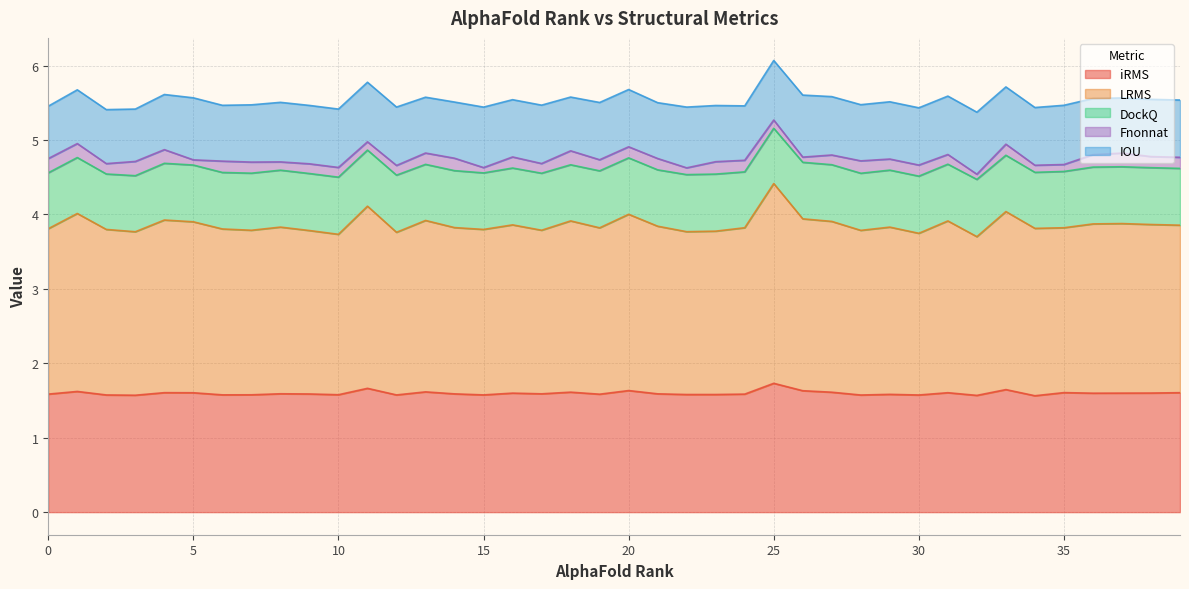

Rank the categories by DockQ value from lowest to highest.

25, 2, 24, 0, 1, 34, 3, 11, 13, 18, 35, 33, 21, 20, 6, 15, 26, 27, 4, 31, 5, 39, 37, 38, 36, 16, 8, 14, 19, 29, 17, 9, 23, 7, 22, 28, 12, 10, 30, 32